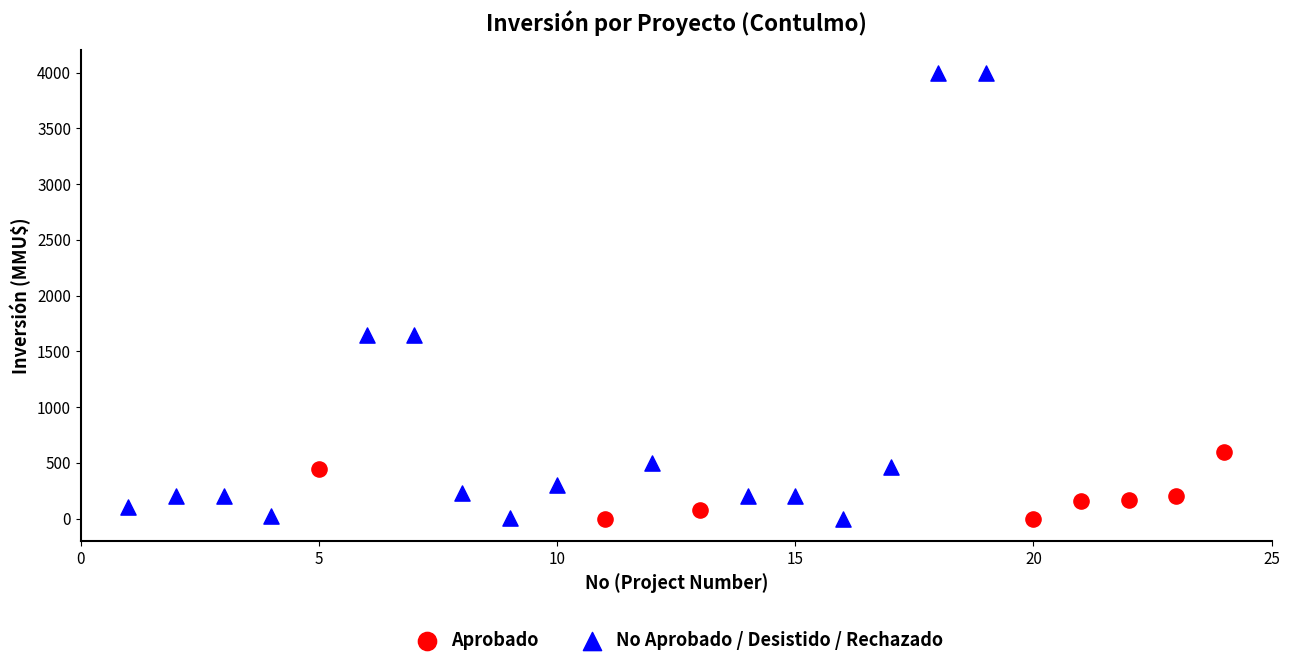

Which series contains the highest Y value?

No Aprobado / Desistido / Rechazado